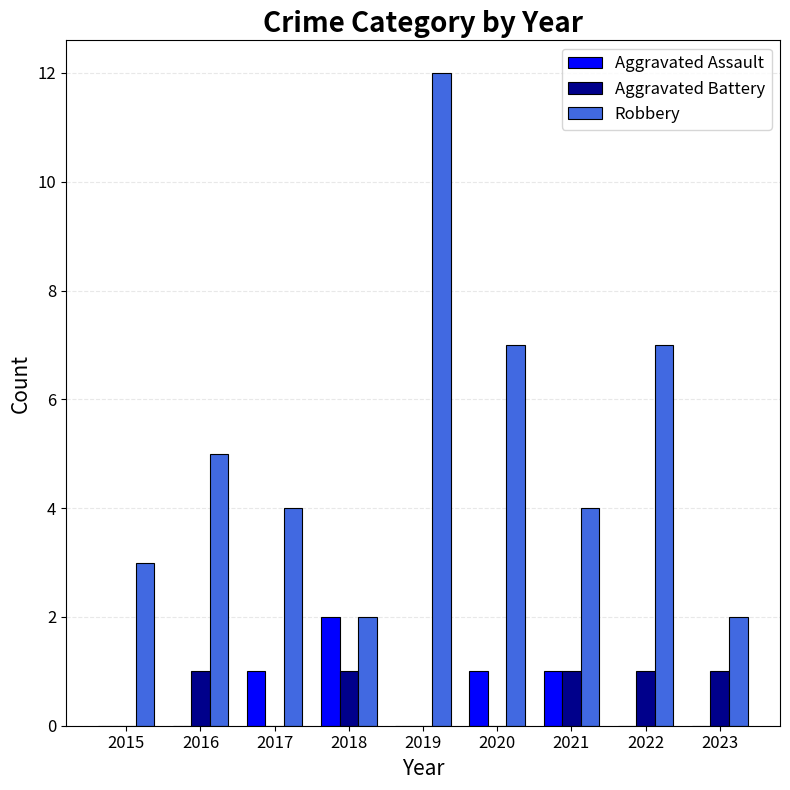

What are all the series names shown in the legend?

Aggravated Assault, Aggravated Battery, Robbery